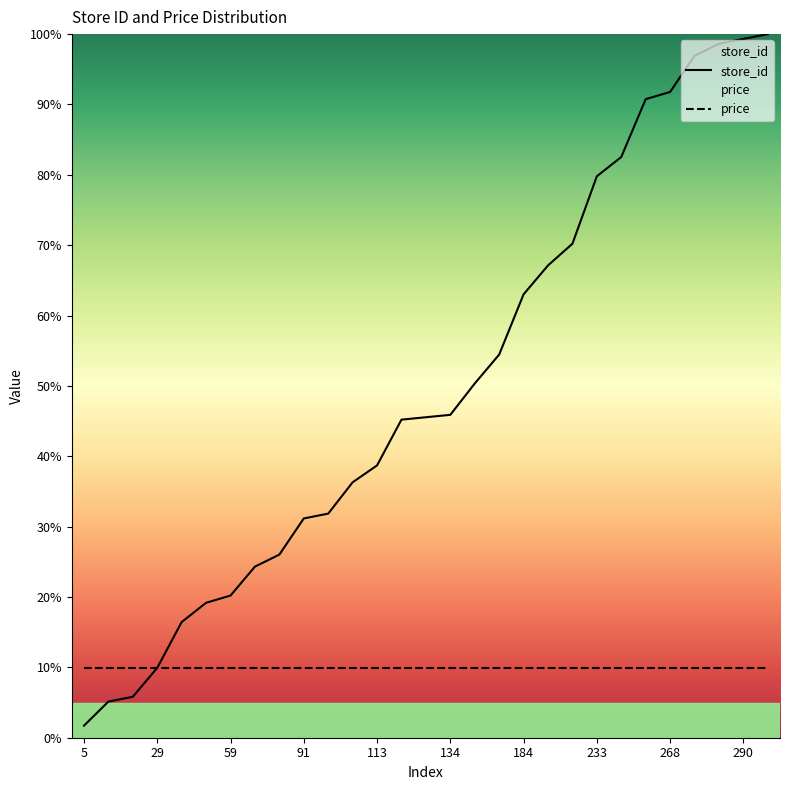

What is the value of the 15th point from the left?

45.5